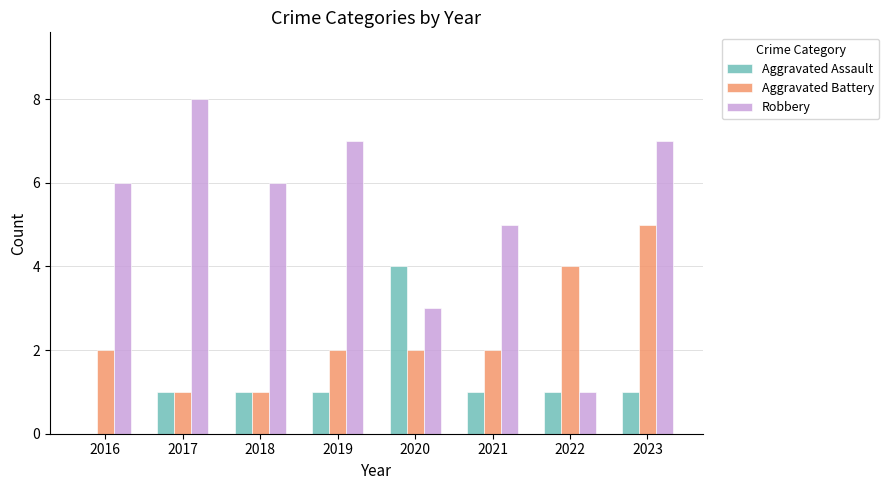

Is the value of Aggravated Assault at 2017 greater than the value of Aggravated Battery at 2022?

No